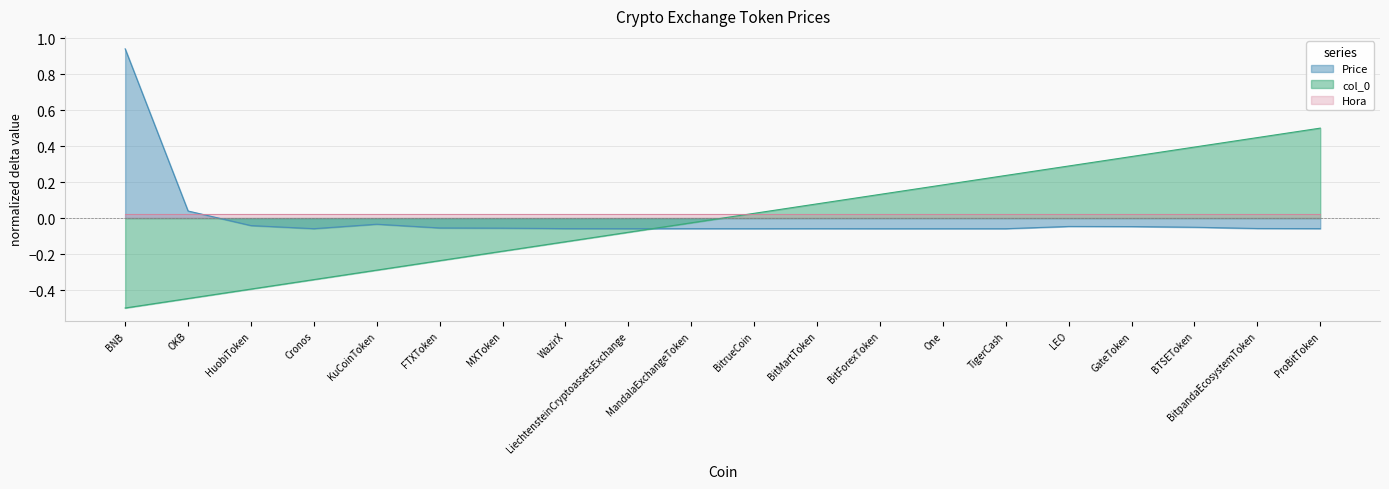

True or false: Price and col_0 intersect in this chart.

True